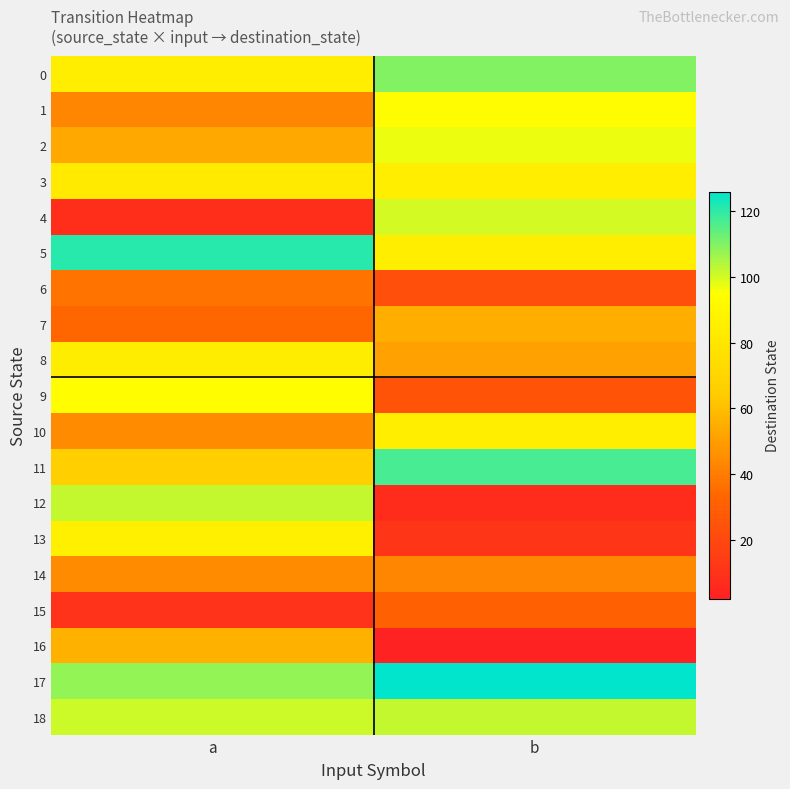

What is the total value across all series at b?

1248